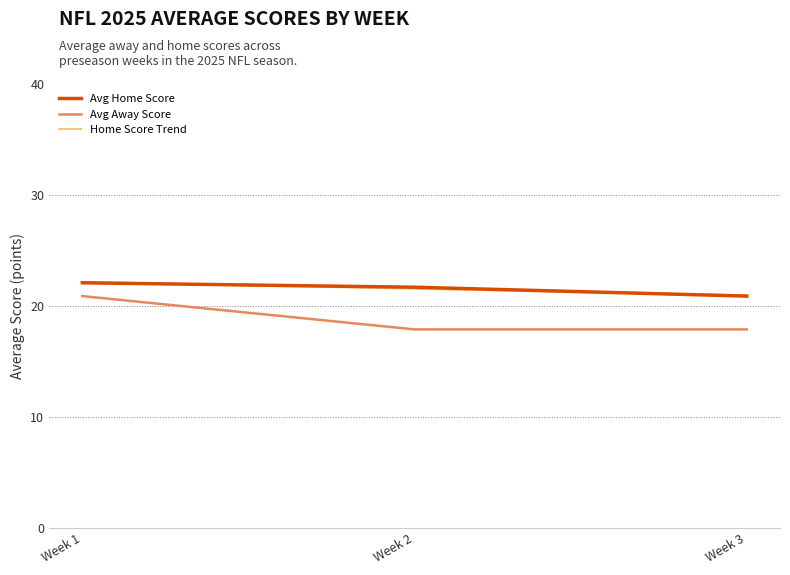

Is the value of Avg Away Score at Week 3 greater than the value of Avg Home Score at Week 3?

No